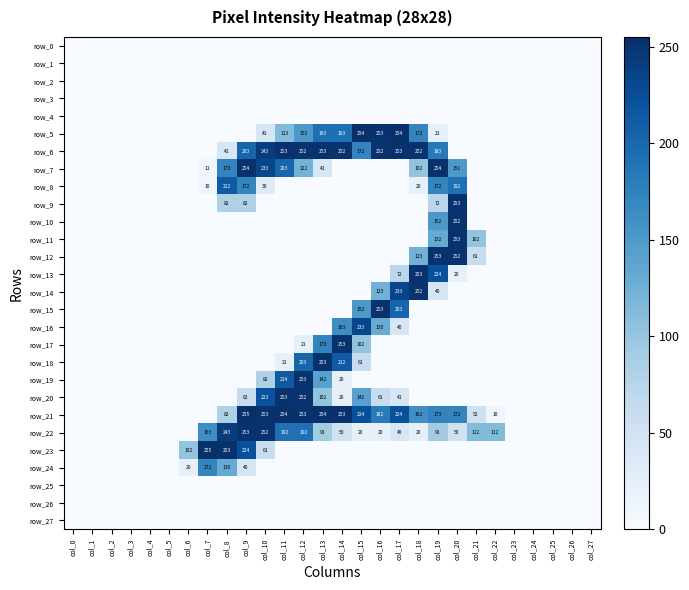

Which has a higher value, col_6 or col_18?

col_6